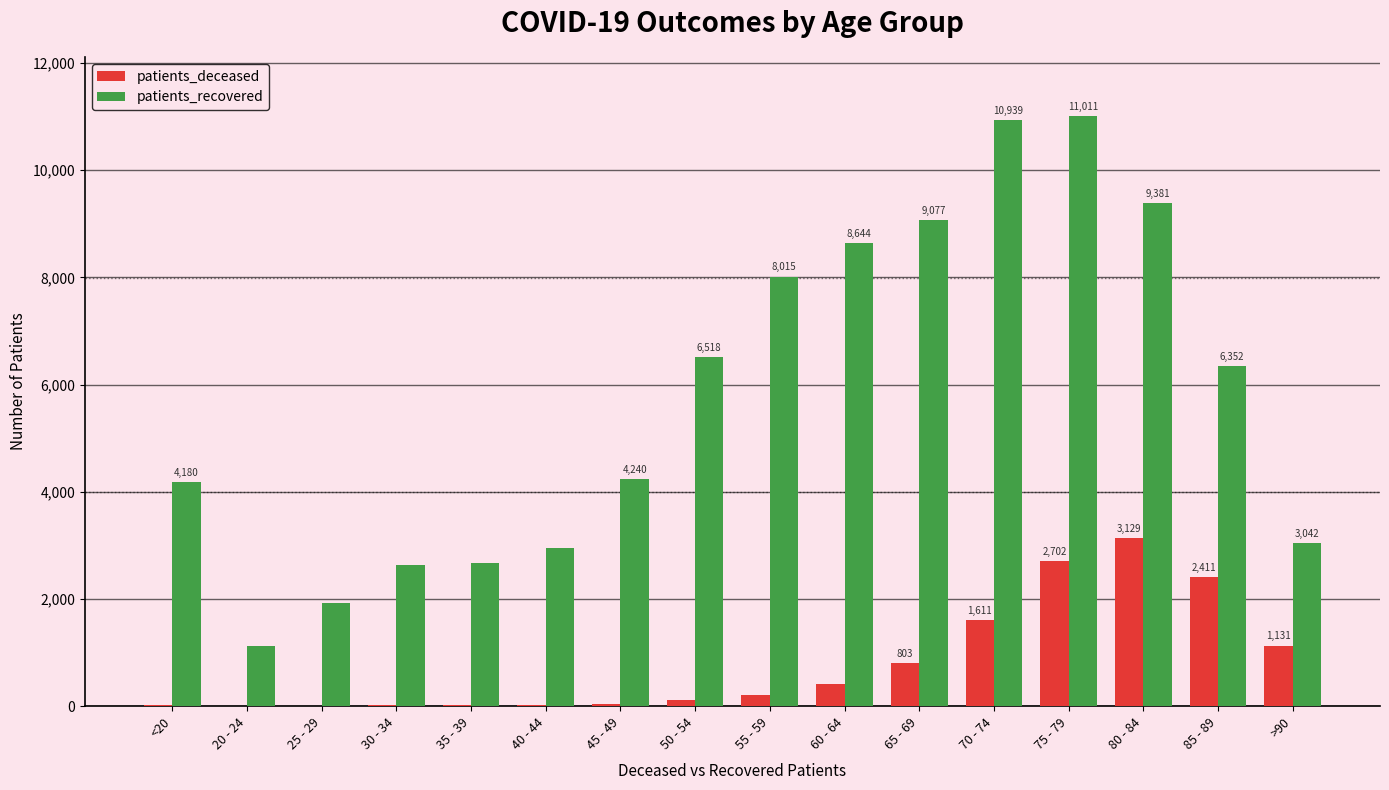

True or false: patients_recovered has a value of 1131 at 20 - 24.

True